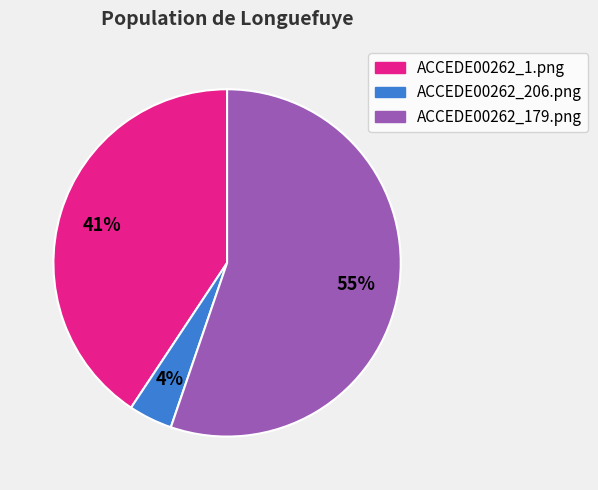

Which category has the smallest portion of the pie?

ACCEDE00262_206.png